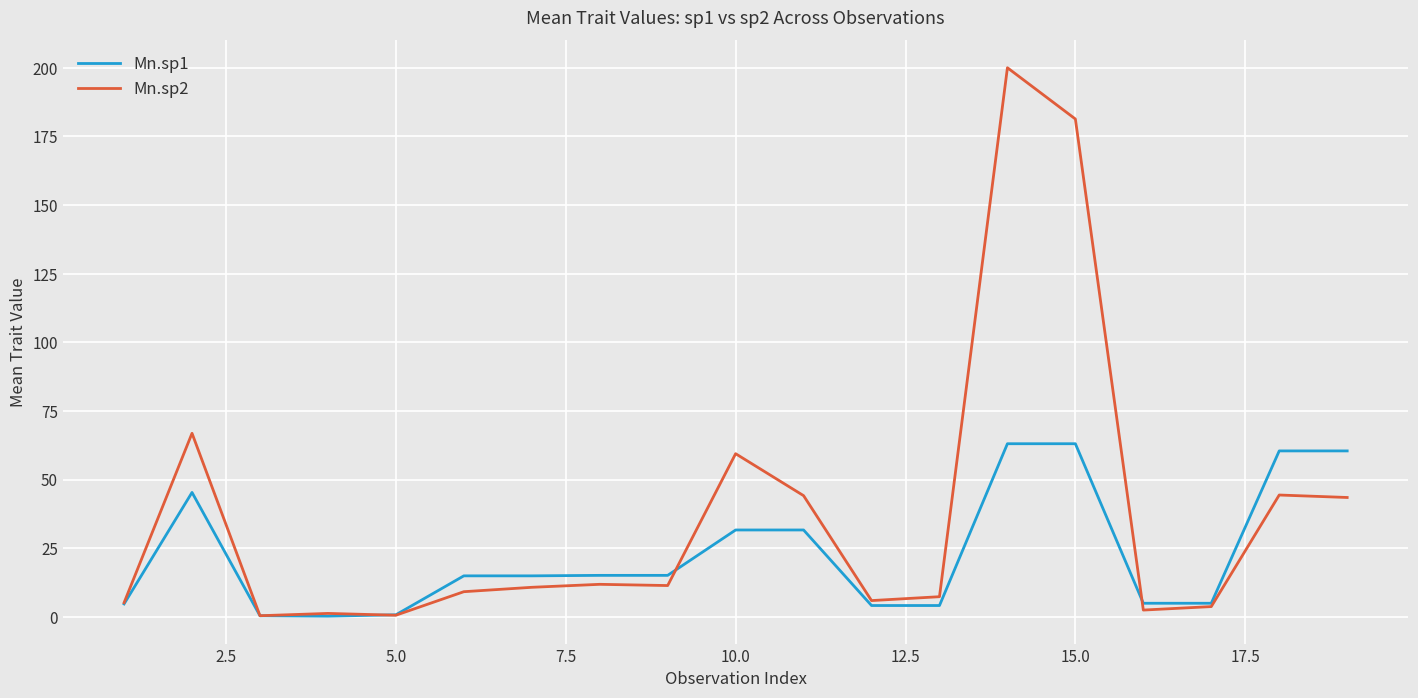

Which series has the largest total across all categories?

Mn.sp2